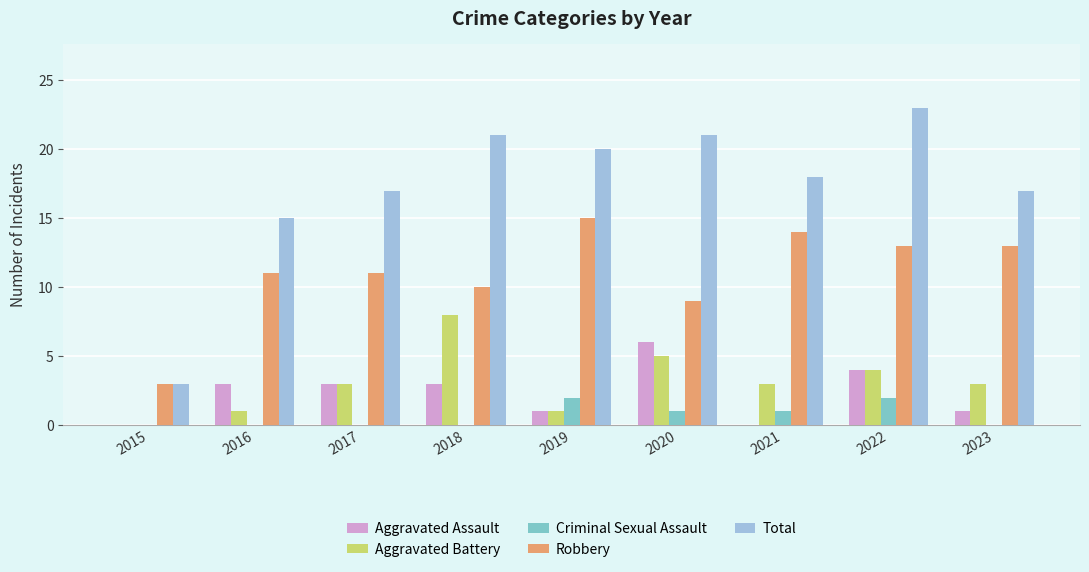

Between 2022 and 2023, which series saw the biggest shift?

Total